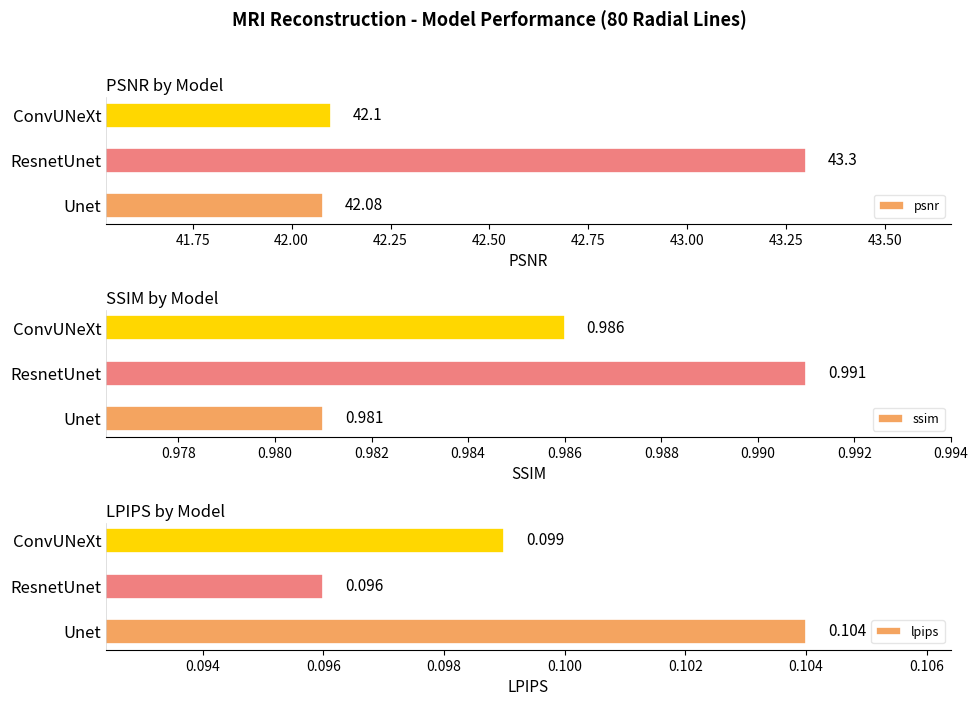

What is the value of the ssim bar at the 1st from the left?

1.0